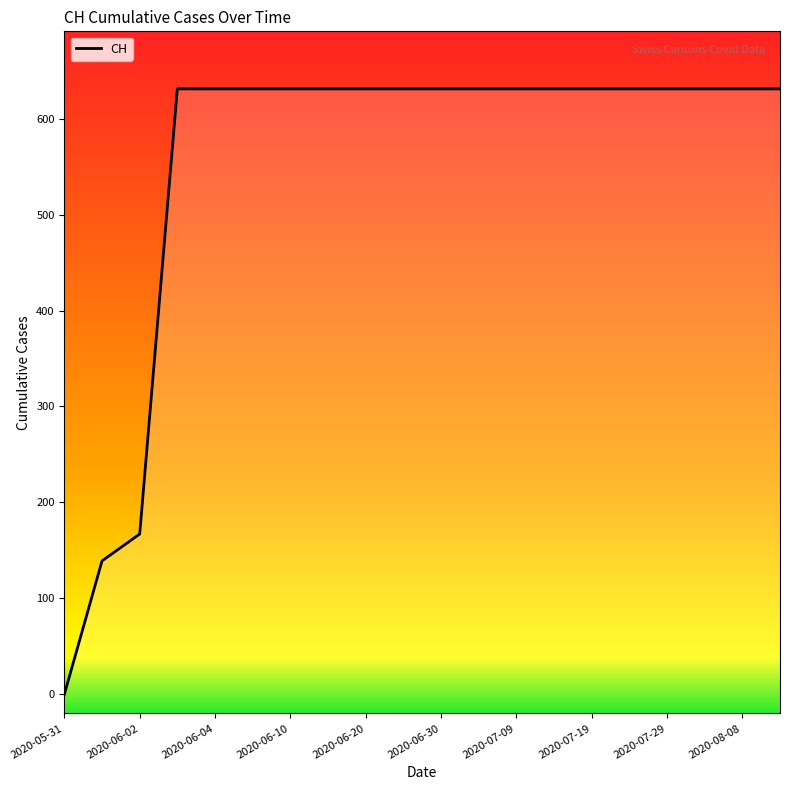

What is the value of the 4th point from the left?

631